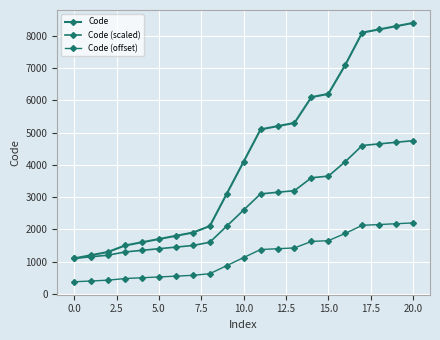

True or false: Code and Code (offset) cross at least once.

False